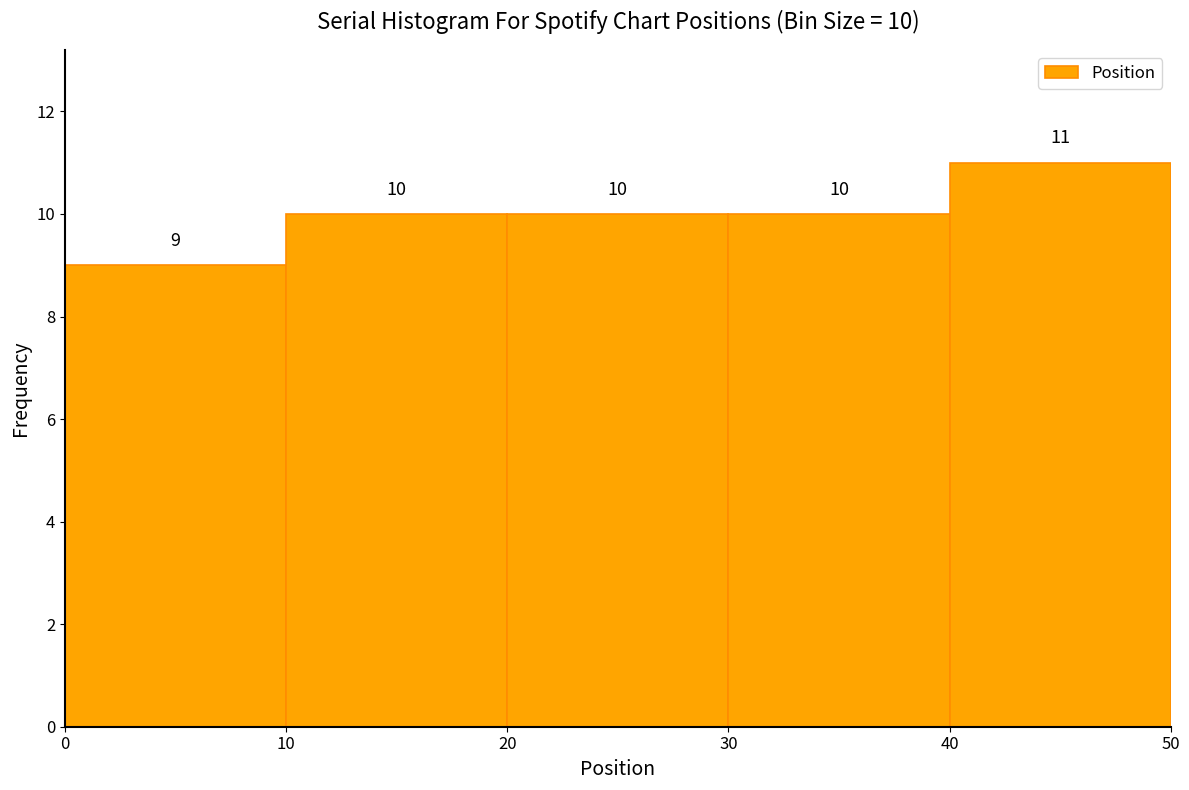

Over which range of the x-axis is the bar tallest?

40 to 50